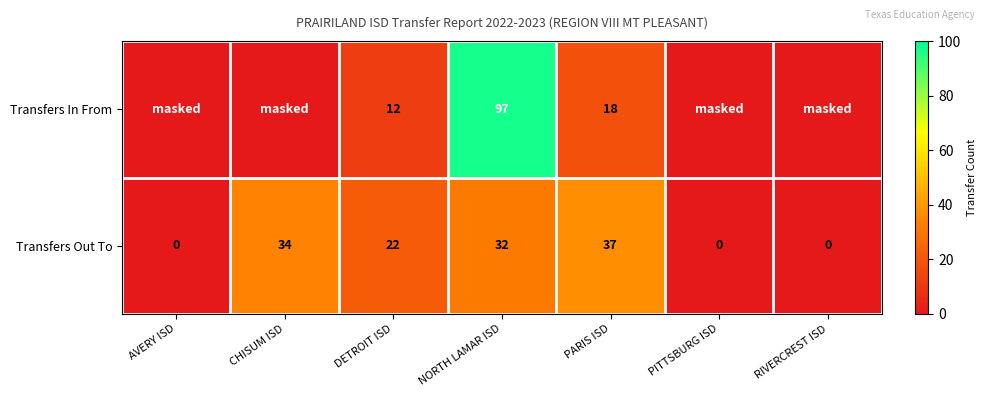

At which category is the sum across all series the highest?

NORTH LAMAR ISD